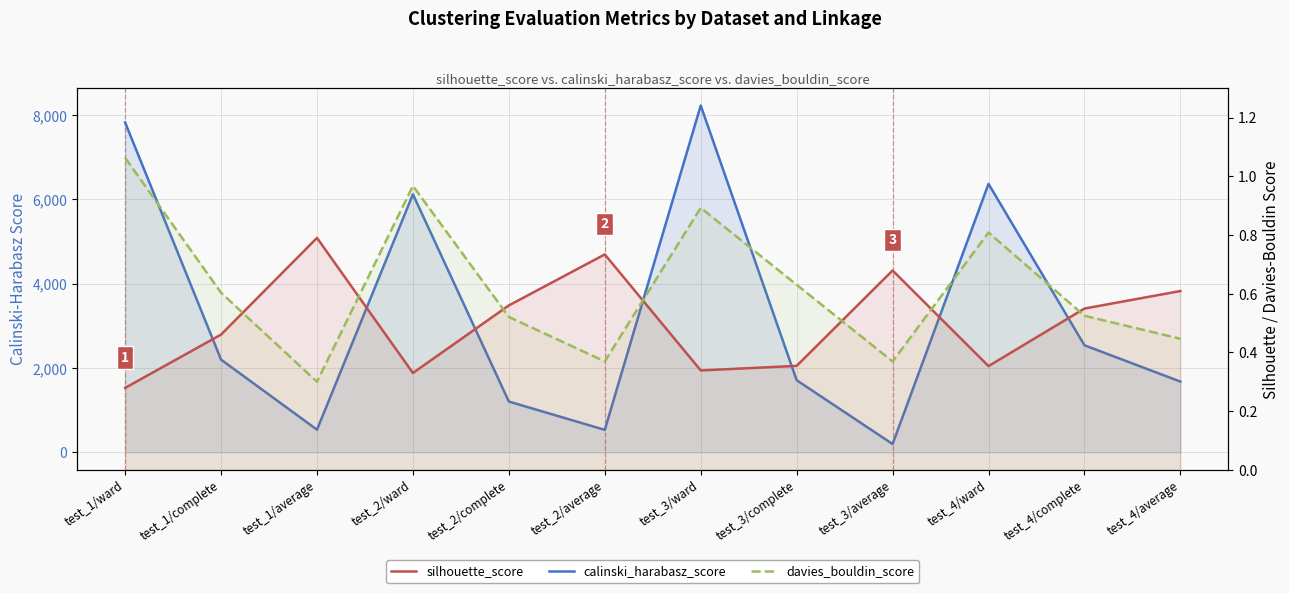

The calinski_harabasz_score series shows 6120.7 at test_2/ward. True or false?

True